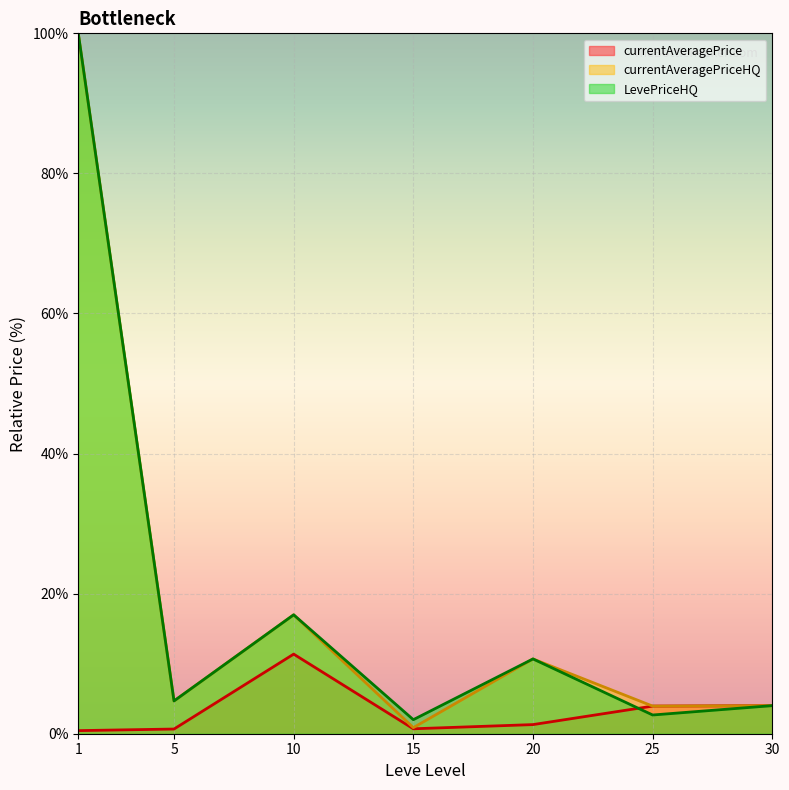

Reading left to right, list all the values displayed in this chart.

currentAveragePrice: 1=0.4	5=0.7	10=11.4	15=0.7	20=1.3	25=3.9	30=4.0
currentAveragePriceHQ: 1=100.0	5=4.7	10=17.0	15=0.9	20=10.7	25=3.9	30=4.0
LevePriceHQ: 1=100.0	5=4.7	10=17.0	15=2.0	20=10.7	25=2.7	30=4.0